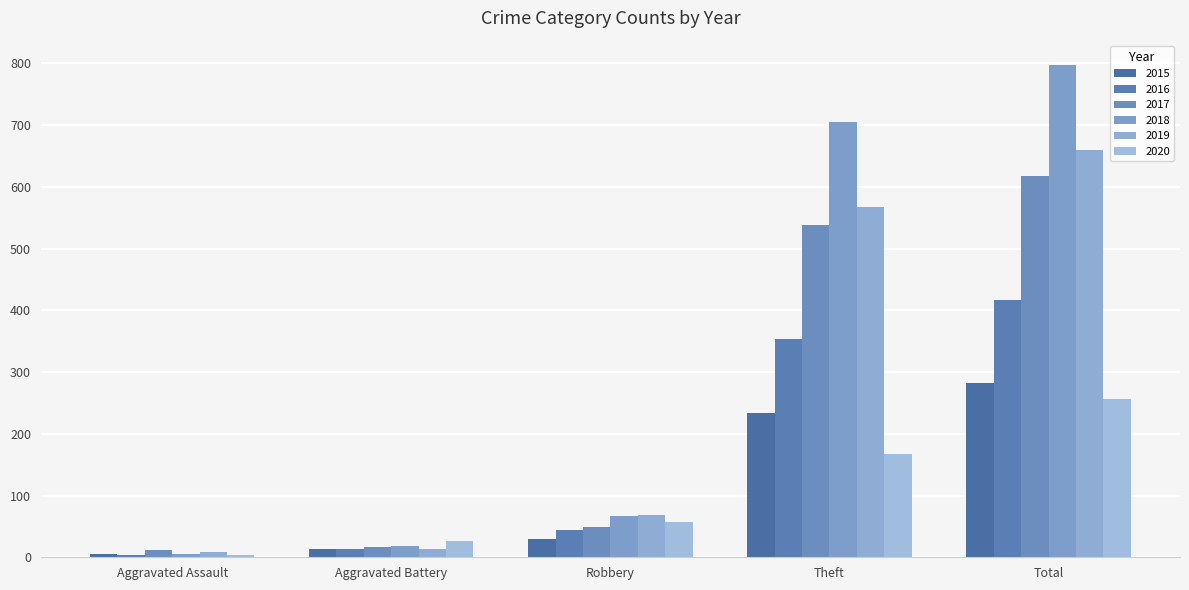

At which label is 2018 closest to 401?

Theft